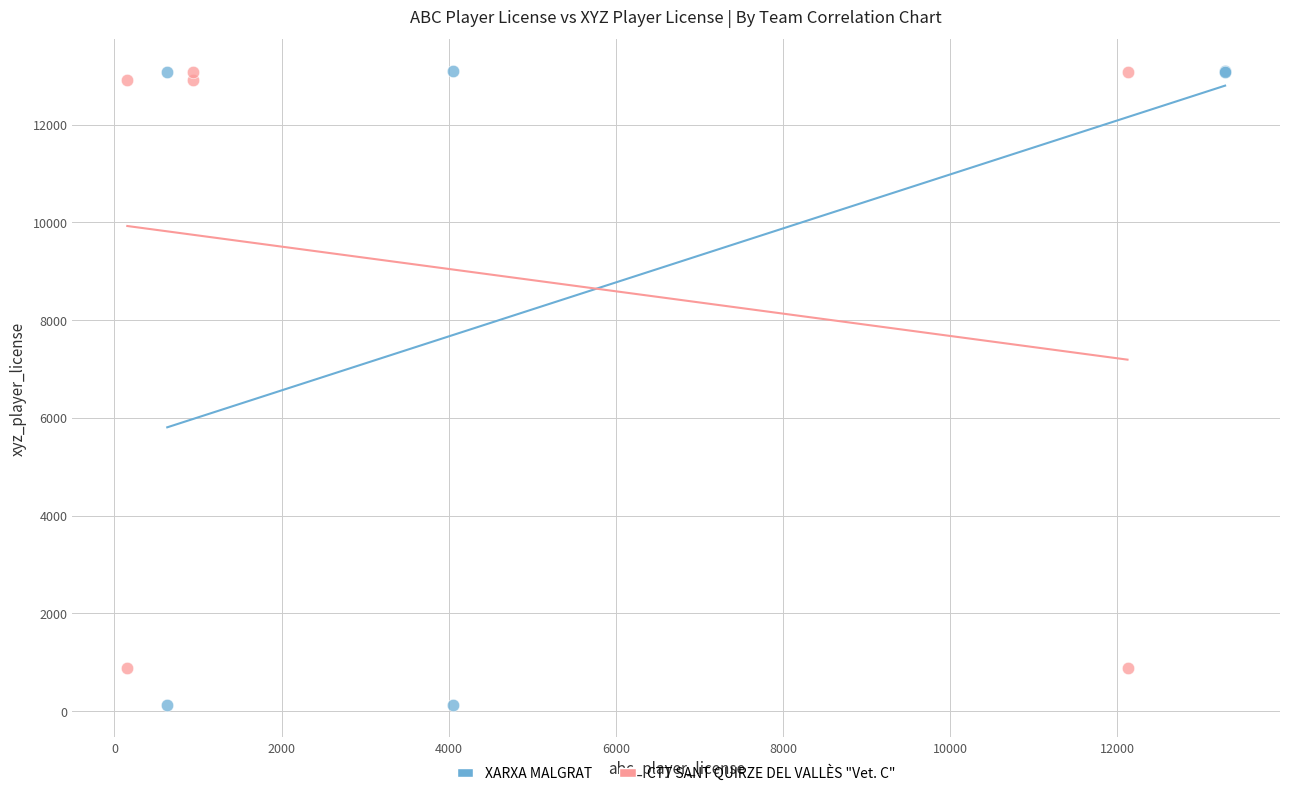

Which series contains the lowest Y value?

XARXA MALGRAT